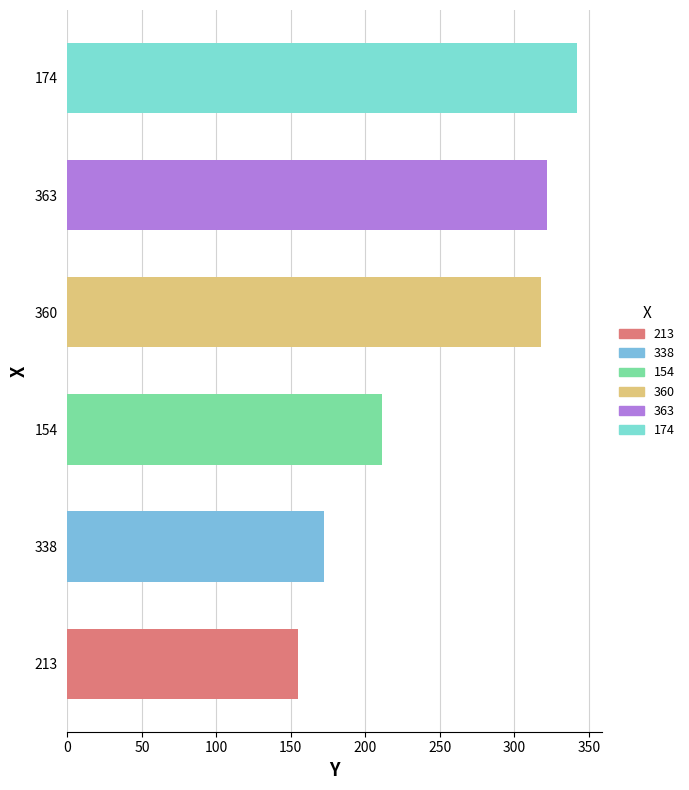

Are the bars horizontal?

Yes